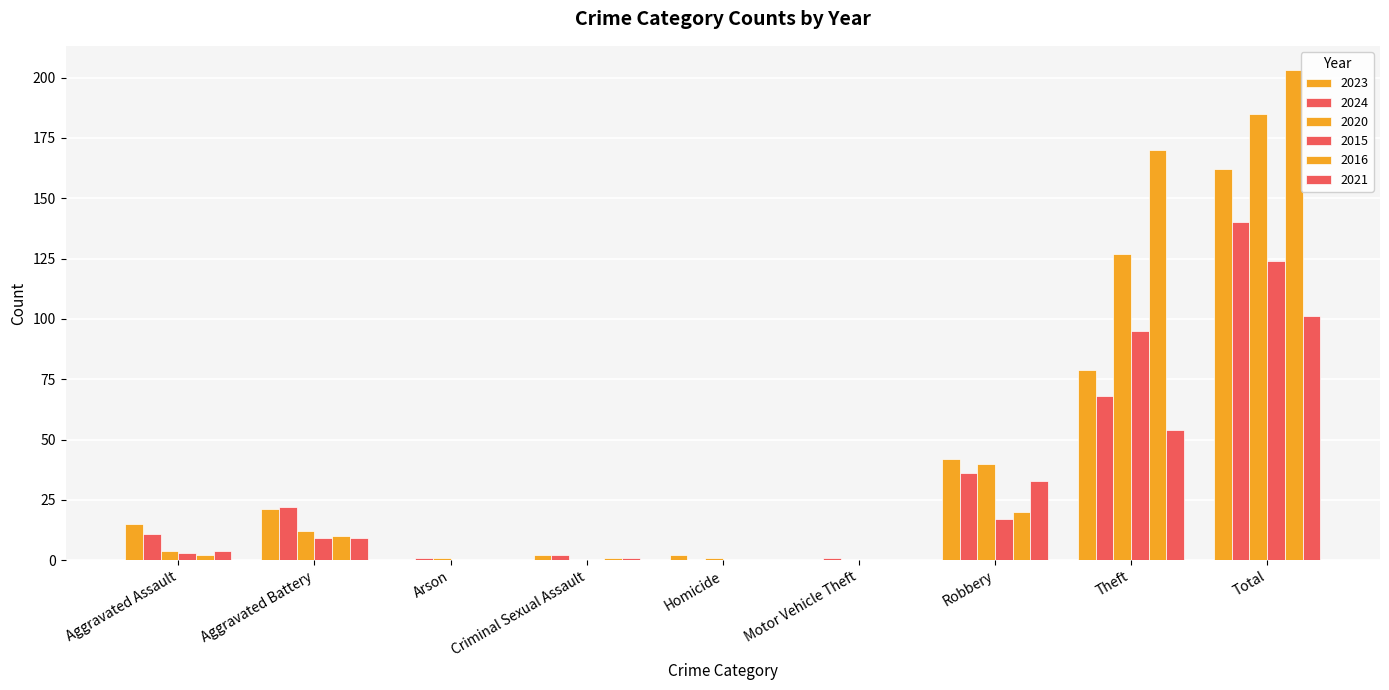

Rank the categories by 2023 value from lowest to highest.

Arson, Motor Vehicle Theft, Criminal Sexual Assault, Homicide, Aggravated Assault, Aggravated Battery, Robbery, Theft, Total